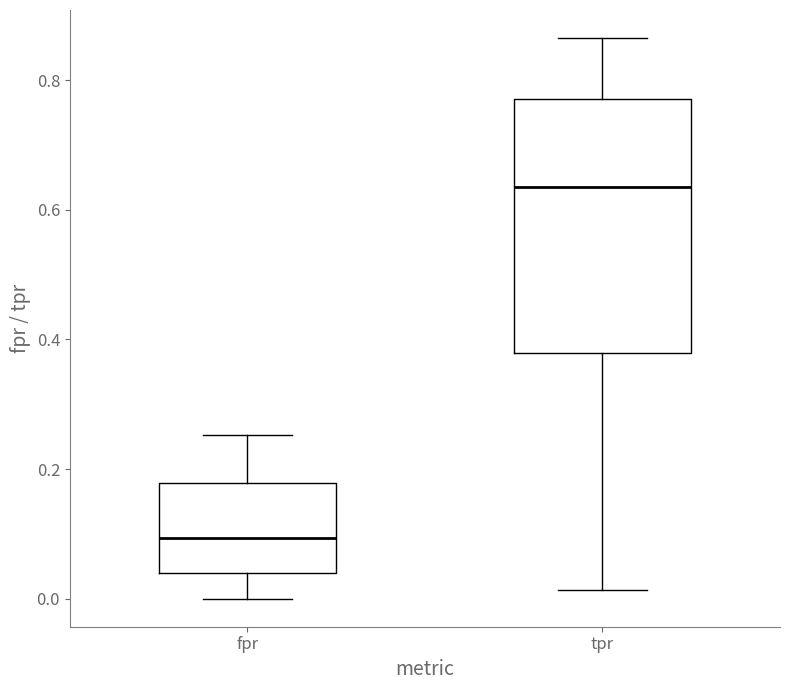

Comparing the boxes themselves (not the whiskers), which one is the tallest?

tpr